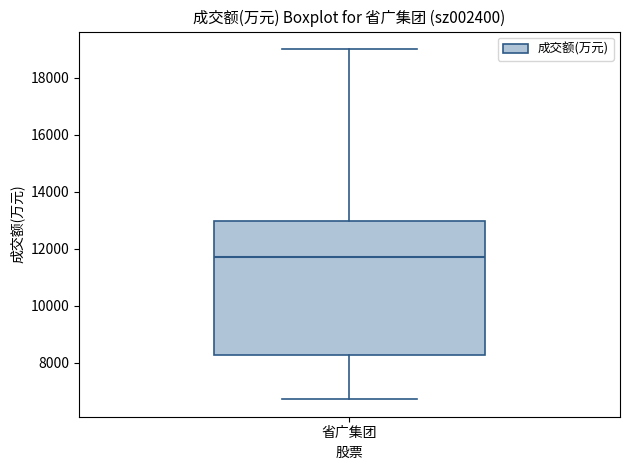

Read this box plot against the y-axis: the position of the median line, the range covered by the box, and the ends of both whiskers. The values are not printed on the chart, so give them approximately, as read against the axis.

median 11800, box 8200 to 13000, whiskers 6800 to 19000